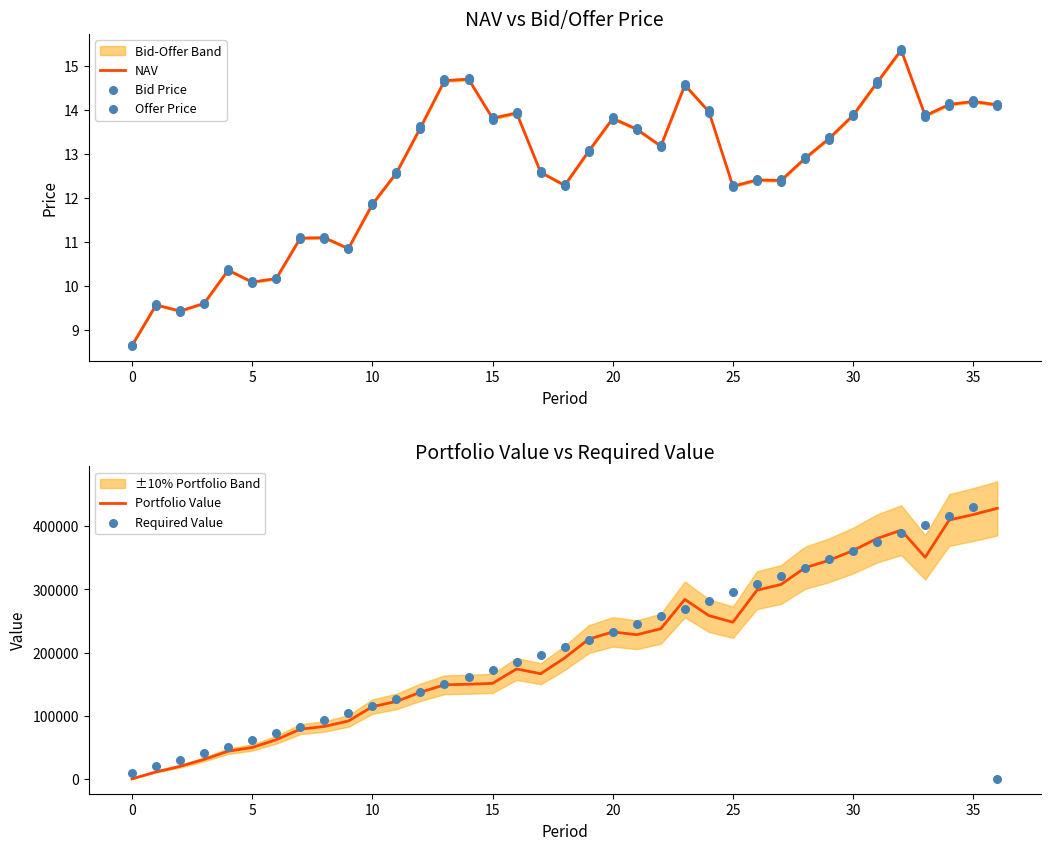

Which series reaches the maximum Y coordinate?

Required Value